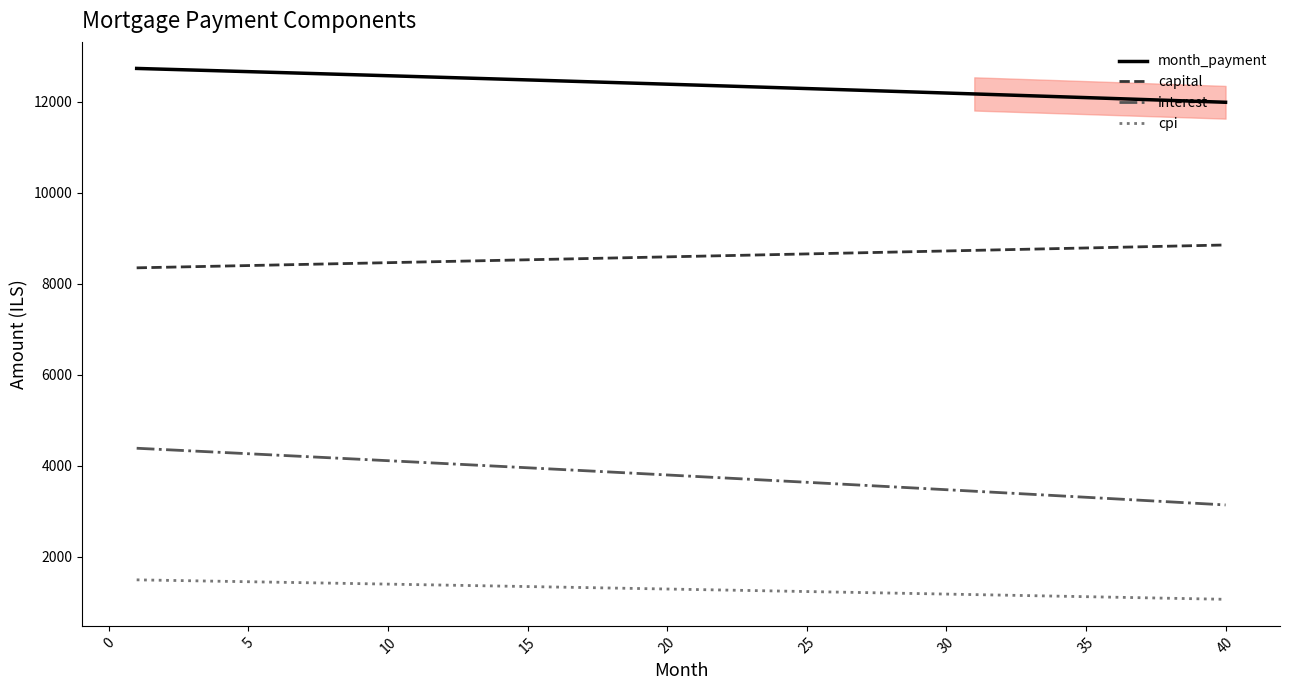

What is the lowest value of the month_payment series?

11983.8